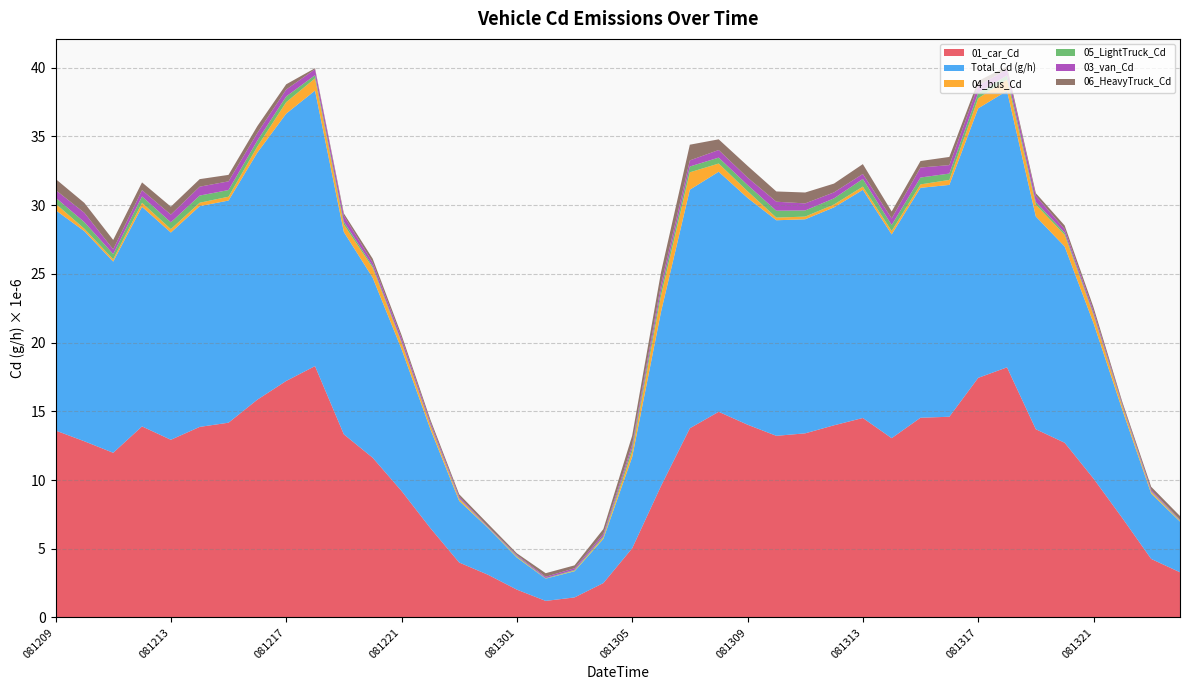

What is the highest value of the 01_car_Cd series?

18.3